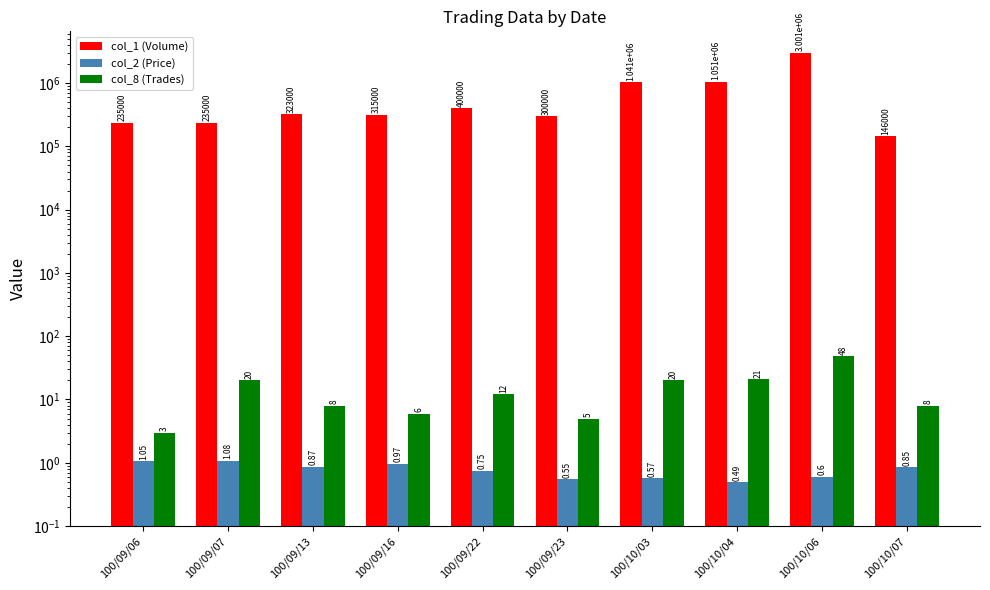

What is the label of the 10th bar from the right?

100/09/06